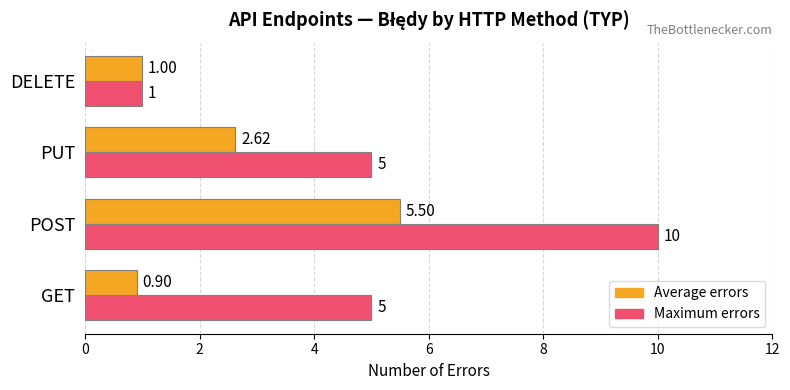

Rank the series by their maximum value, from highest to lowest.

Maximum errors, Average errors